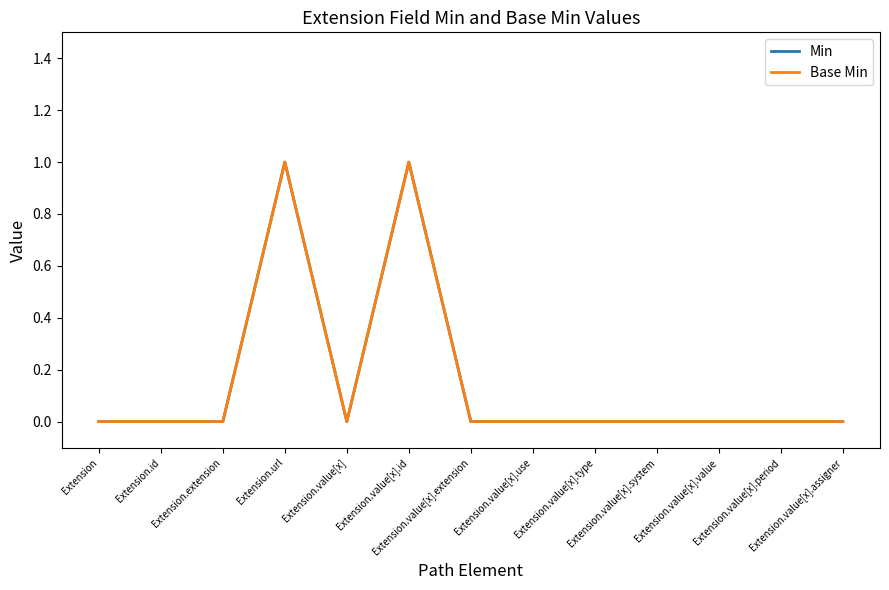

What is the sum of all Min values?

2